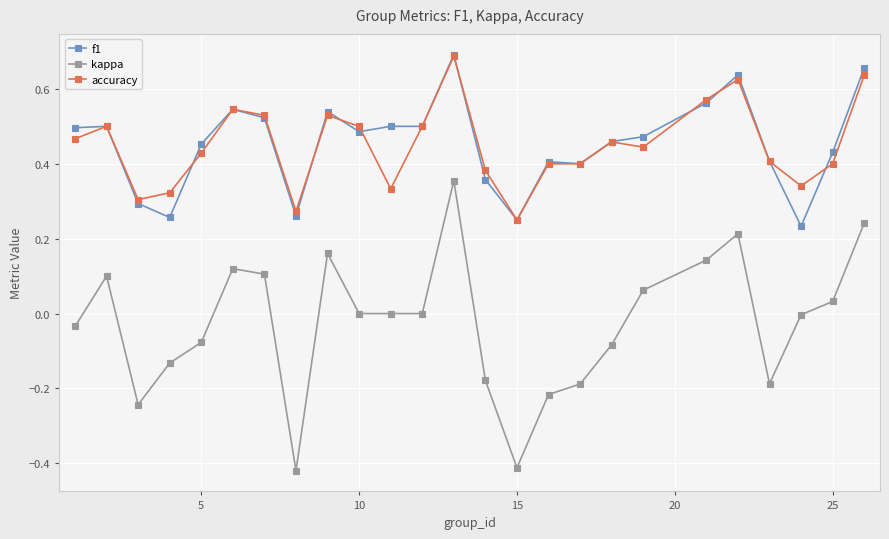

True or false: accuracy and kappa intersect in this chart.

False